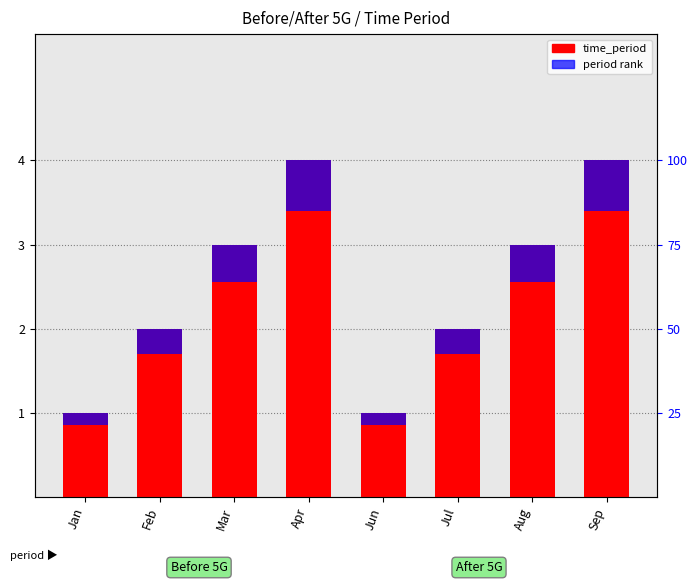

Reading right to left, what are all the values shown in this chart?

time_period: Sep=4.0	Aug=3.0	Jul=2.0	Jun=1.0	Apr=4.0	Mar=3.0	Feb=2.0	Jan=1.0
period rank: Sep=0.6	Aug=0.4	Jul=0.3	Jun=0.2	Apr=0.6	Mar=0.4	Feb=0.3	Jan=0.2